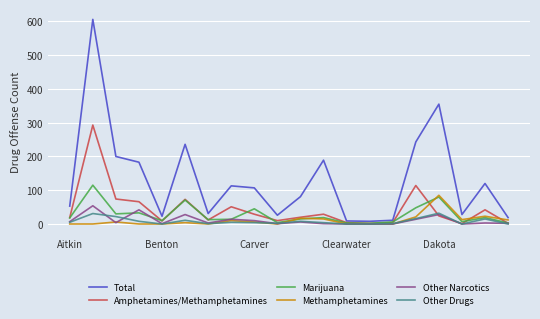

Which series has the widest spread of values?

Total